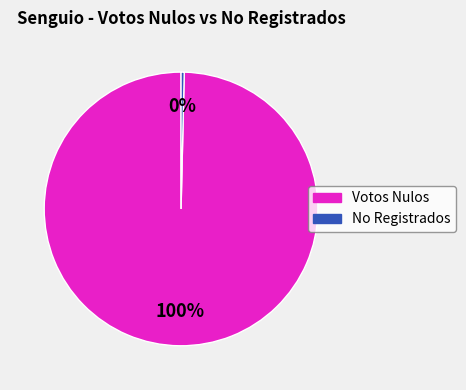

To the nearest percent, what percentage of the pie is Votos Nulos?

100%